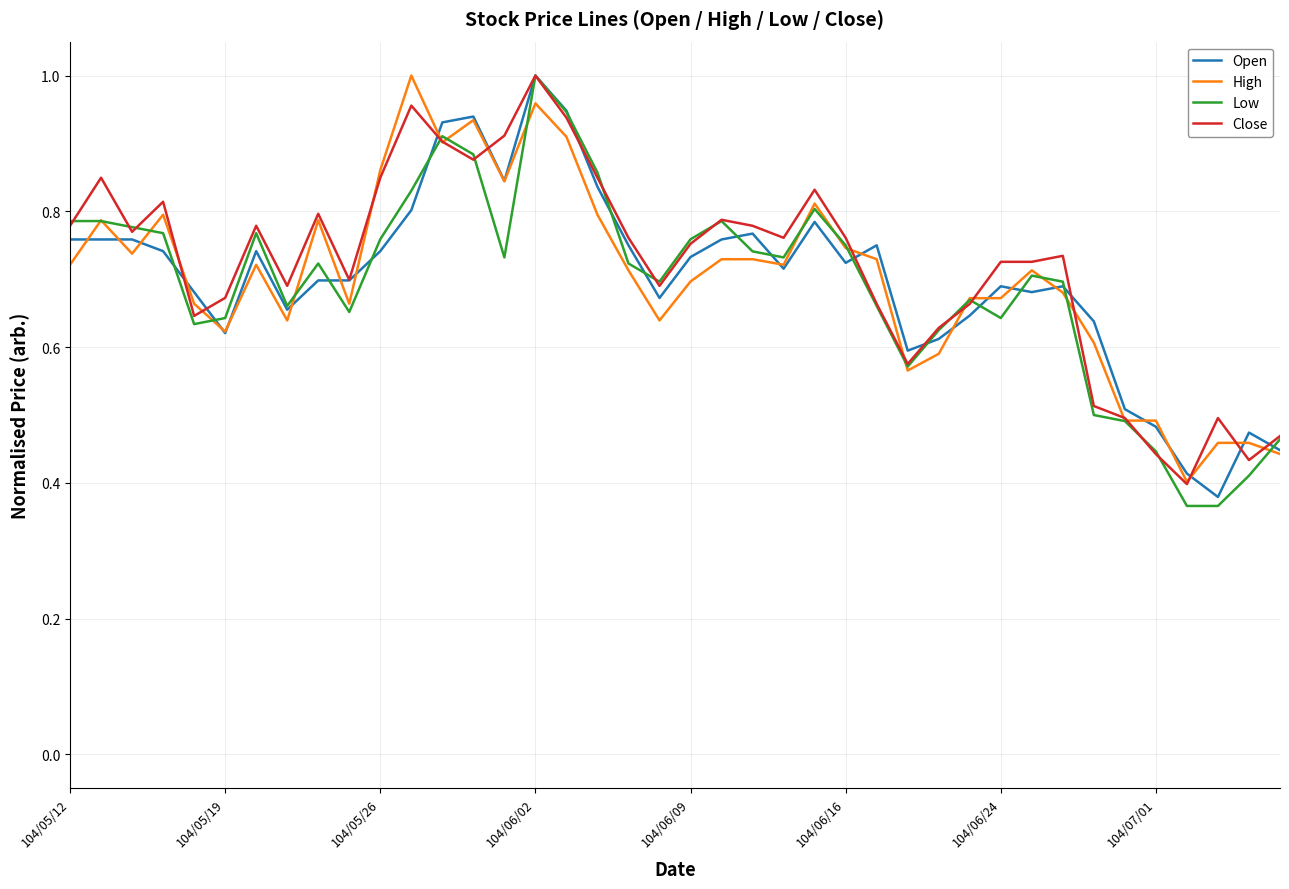

Does the chart display data point markers on the line(s)?

No